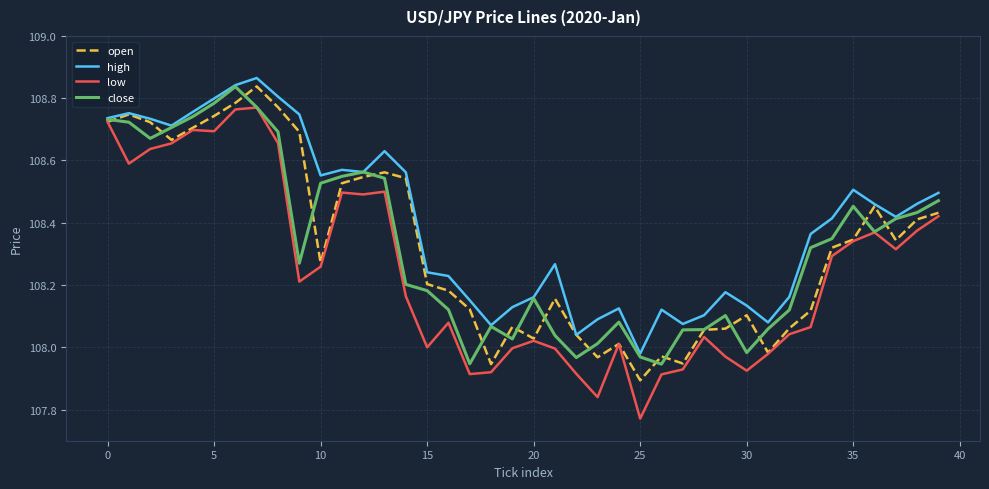

Which series has the largest total across all categories?

high